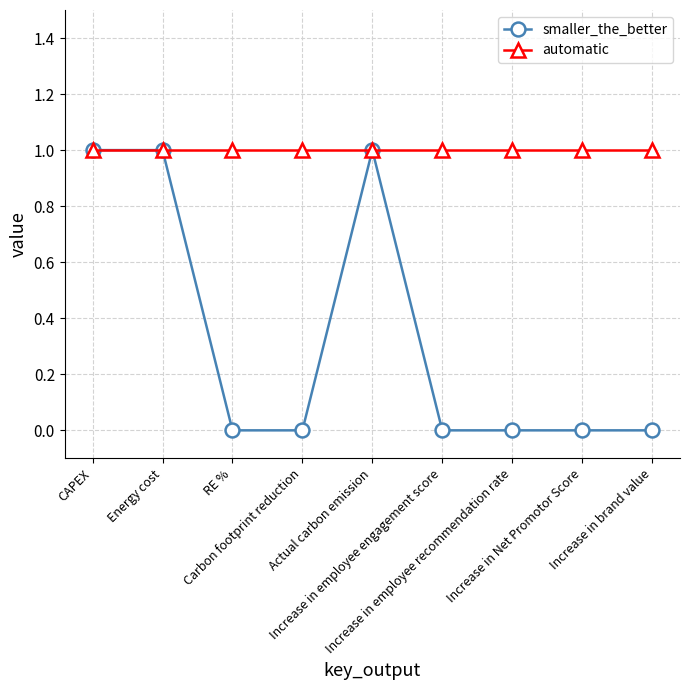

What is the label of the 5th point from the right?

Actual carbon emission